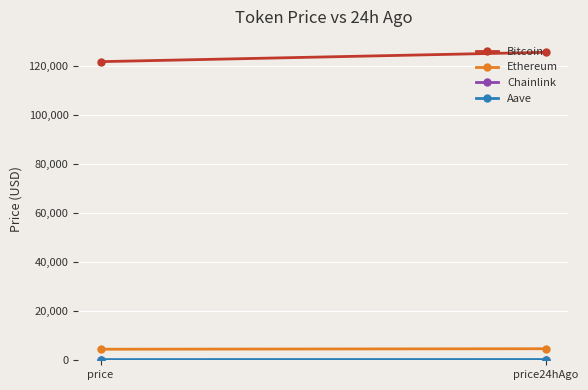

What is the average value of the Aave series?

290.4